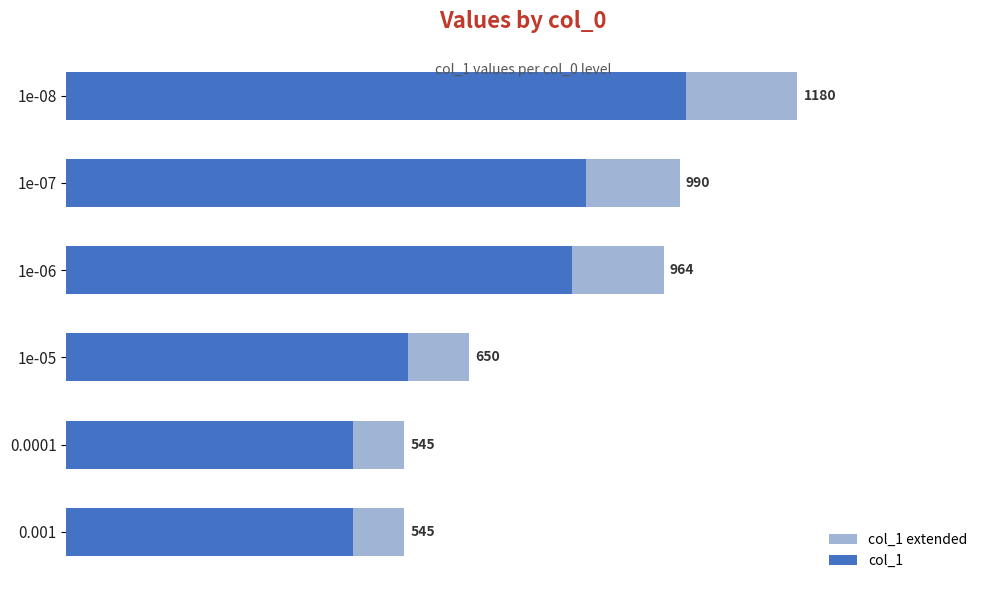

Is it true that col_1 extended equals 1180.0 at 1e-08?

True